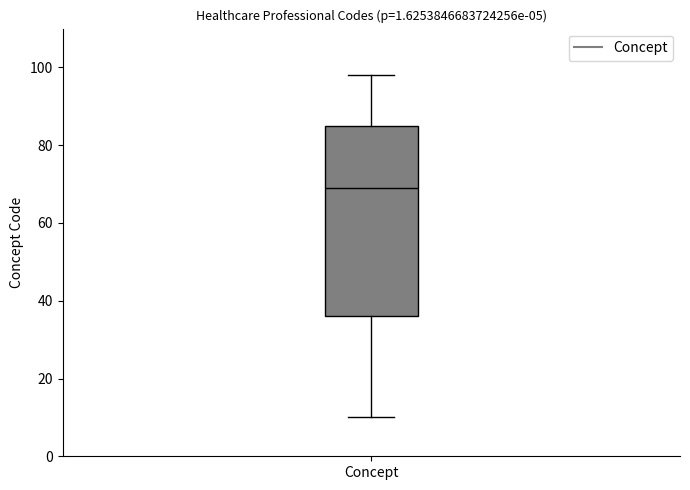

Read this box plot against the y-axis: the position of the median line, the range covered by the box, and the ends of both whiskers. The values are not printed on the chart, so give them approximately, as read against the axis.

median 70, box 36 to 86, whiskers 10 to 98